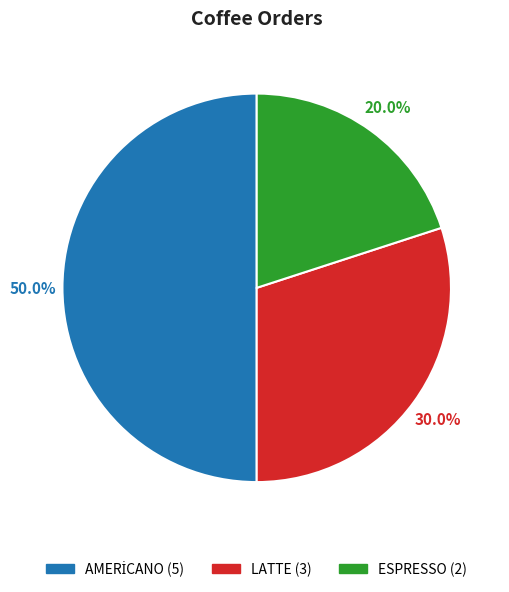

Does LATTE represent more than half of the total?

No